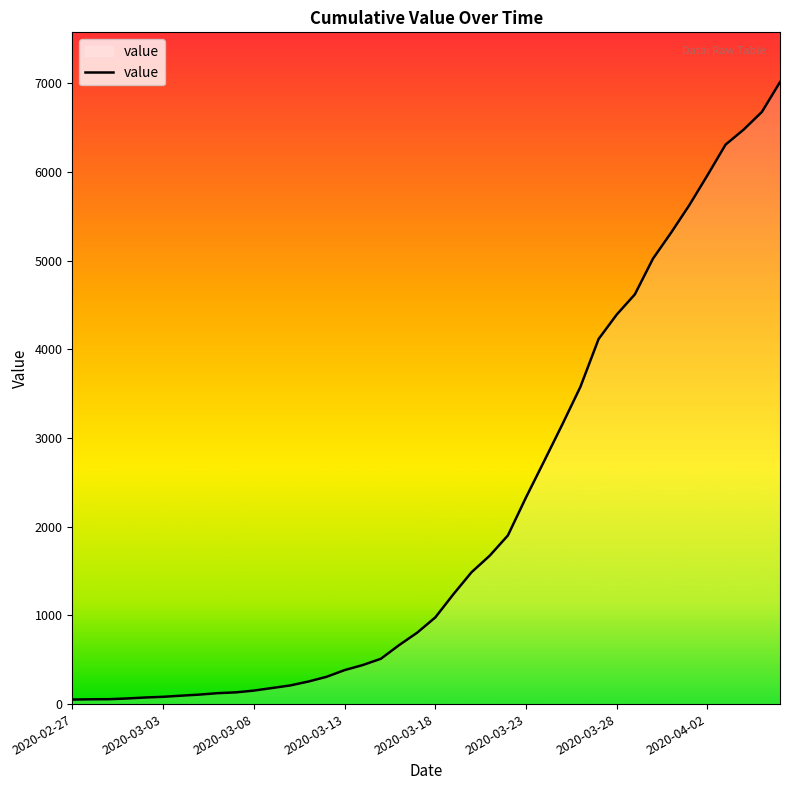

What is the difference between the second highest and minimum values?

6624